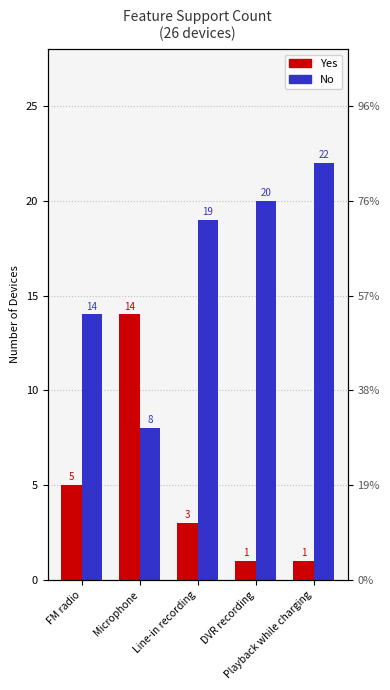

At which label does Yes reach its minimum?

DVR recording